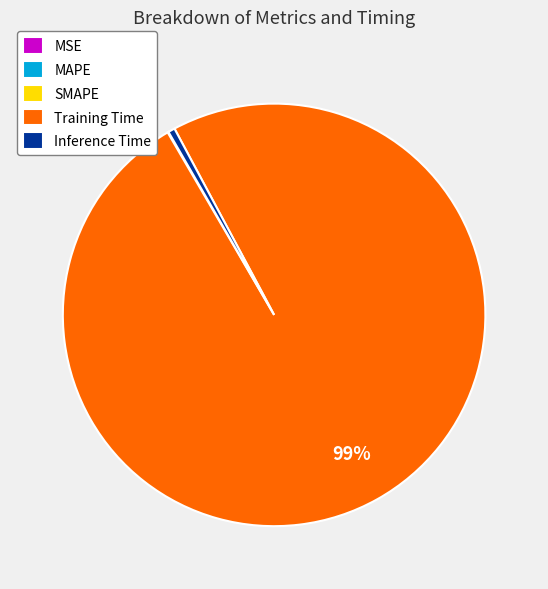

True or false: Training Time accounts for 99% of the total.

True